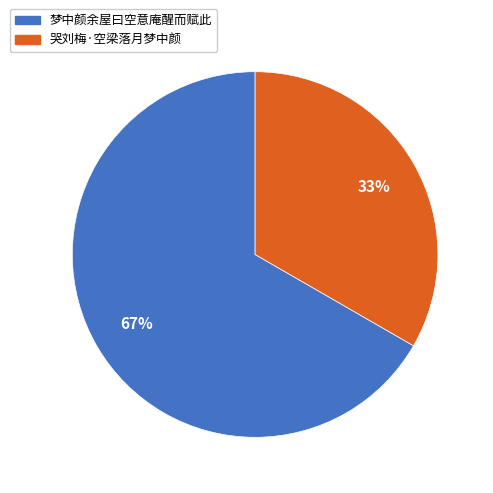

Is the sum of 梦中颜余屋曰空意庵醒而赋此 and 哭刘梅·空梁落月梦中颜 greater than half?

Yes